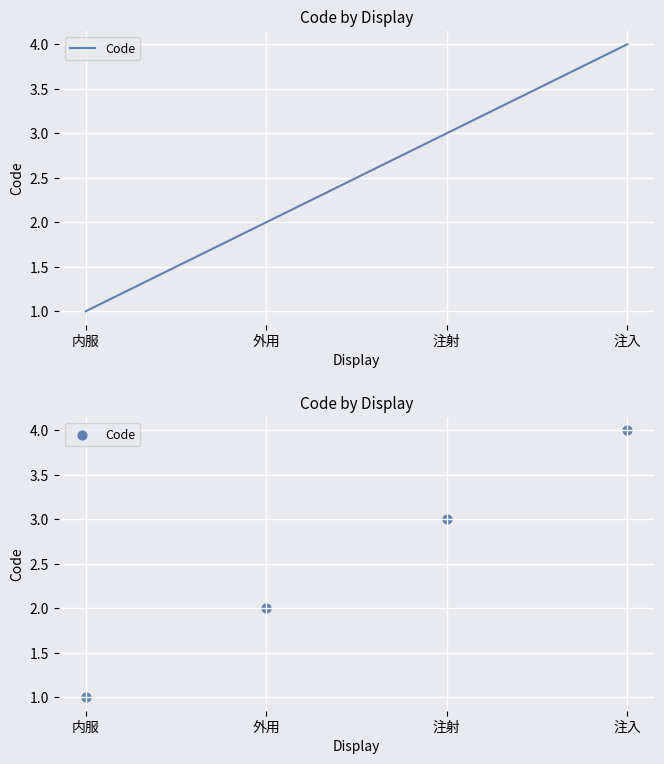

Between 注射 and 注入, which is larger?

注入